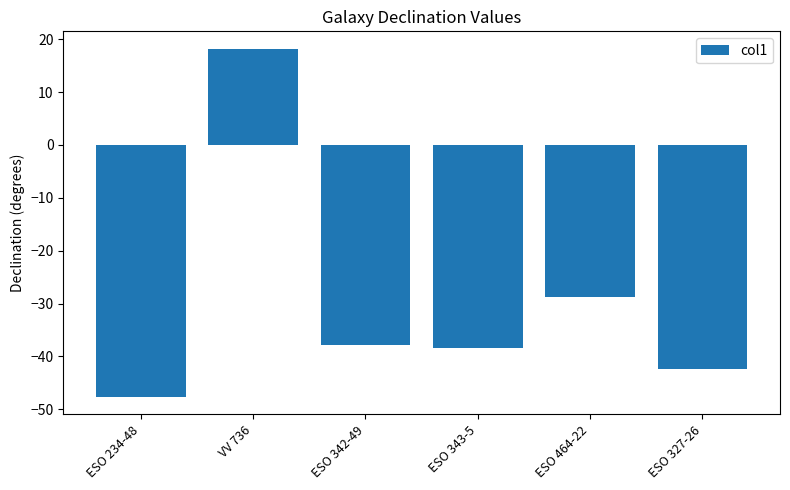

The chart shows a value of -38.4 at ESO 343-5. True or false?

True